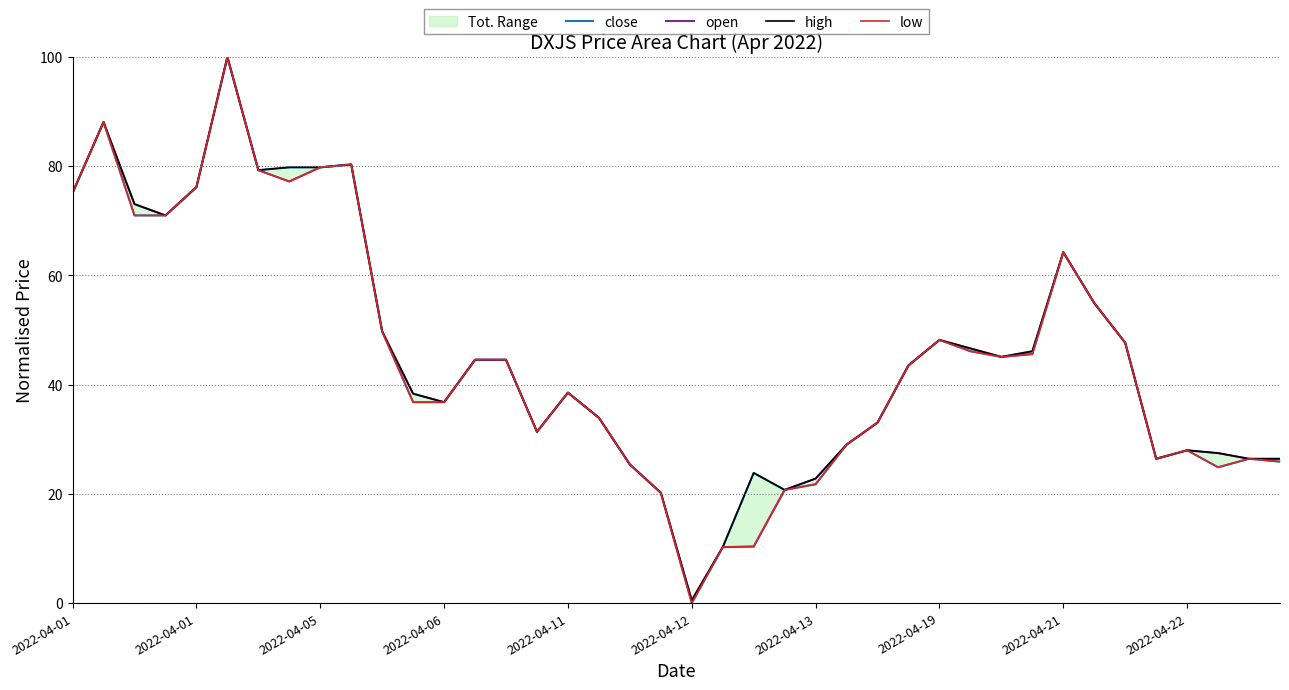

How many interior local peaks does the low series have?

8